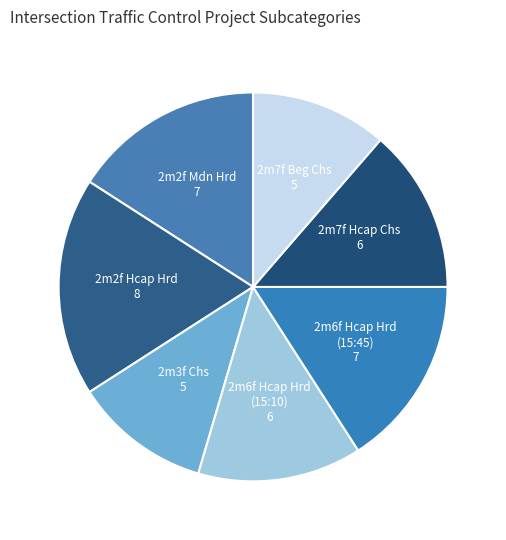

How many slices are in this pie chart?

7